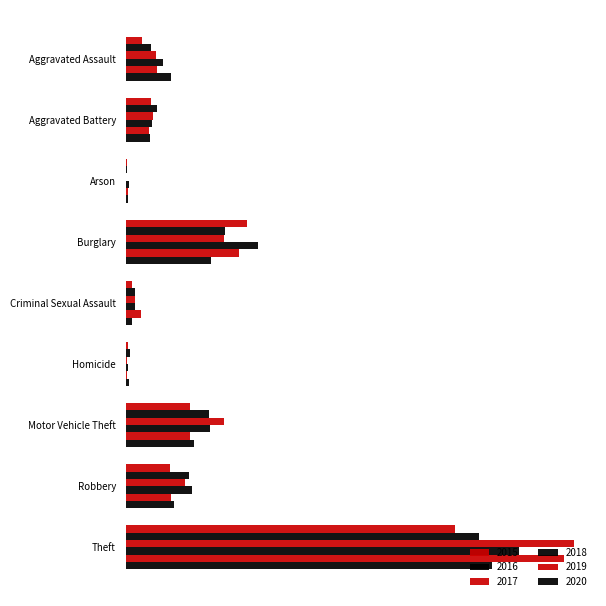

What is the difference between the 2020 values at Aggravated Assault and Aggravated Battery?

40